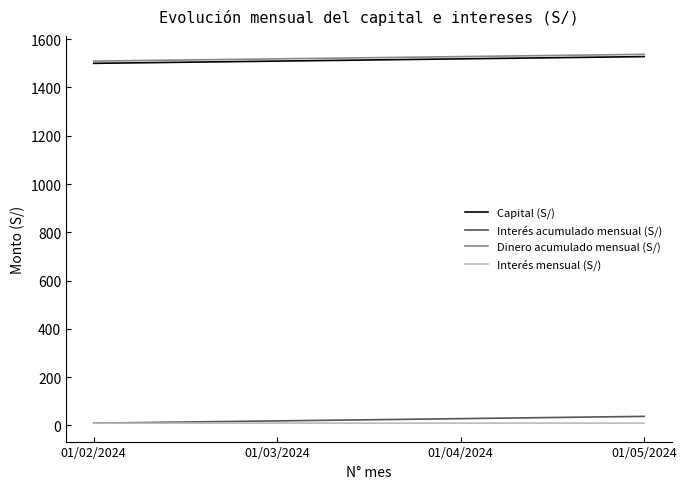

At how many categories does at least one series exceed 840?

4